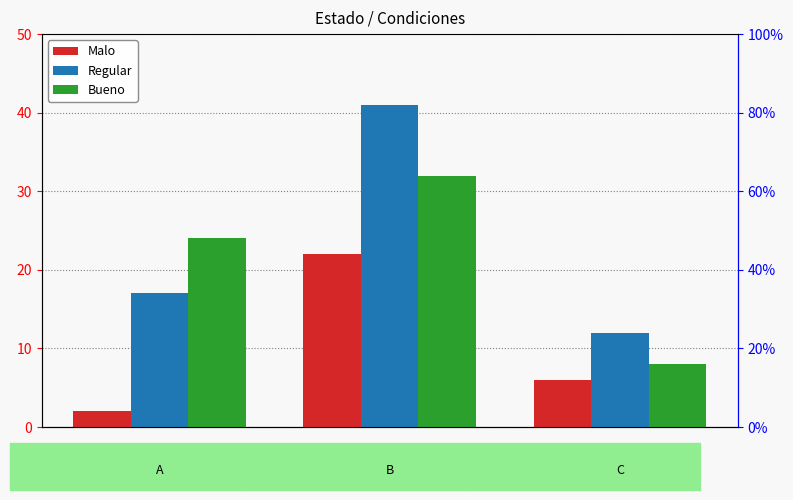

List the series in order of their peak value, lowest first.

Malo, Bueno, Regular